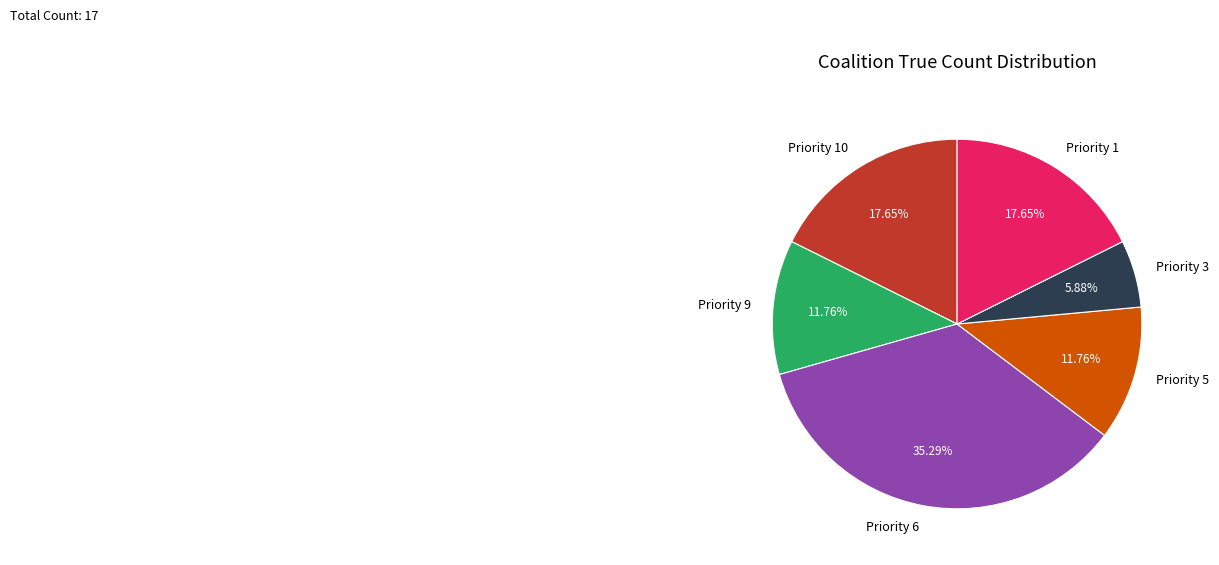

Is Priority 9 the majority of the pie?

No